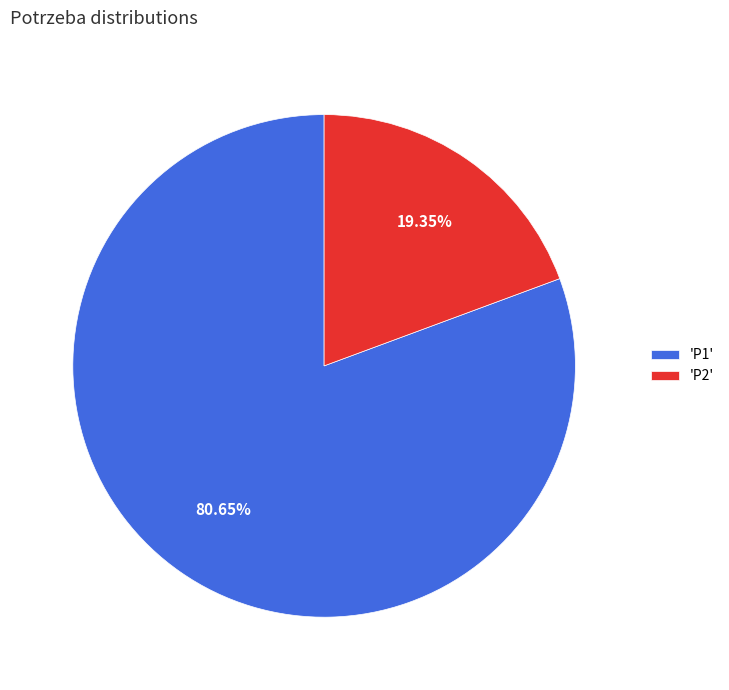

Approximately how many times larger is the value at 'P1' compared to 'P2'?

4.2